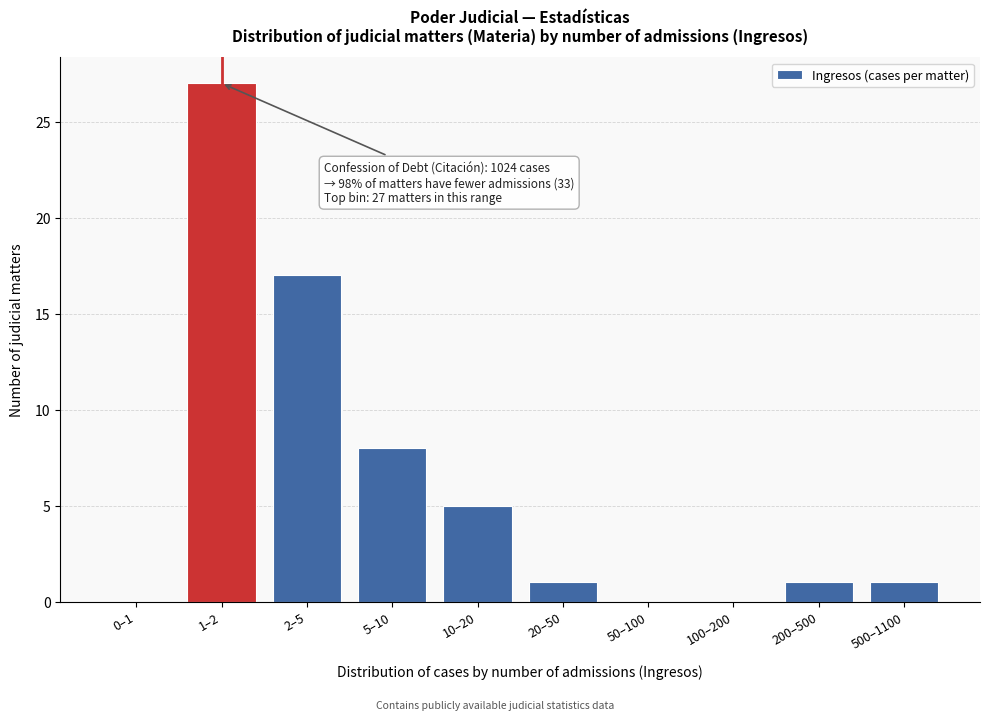

Reading right to left, list all the values displayed in this chart.

500–1100=1	200–500=1	100–200=0	50–100=0	20–50=1	10–20=5	5–10=8	2–5=17	1–2=27	0–1=0